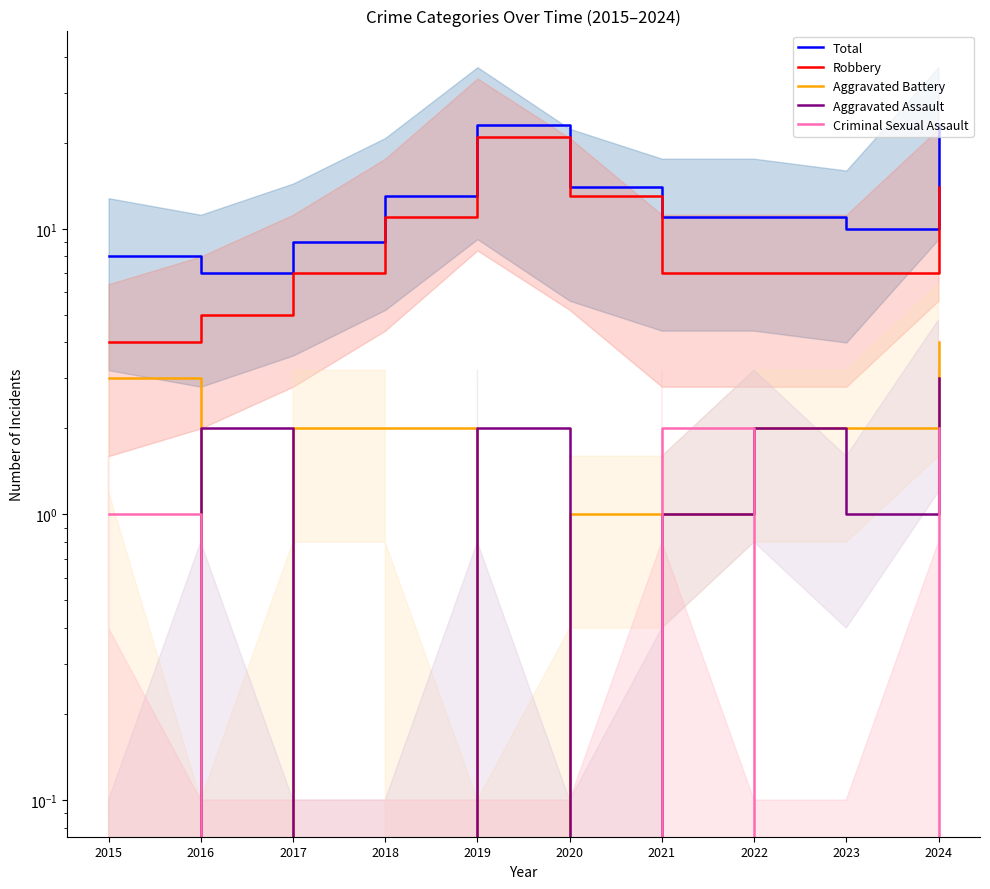

Which has a higher value, 2024 or 2017?

2024